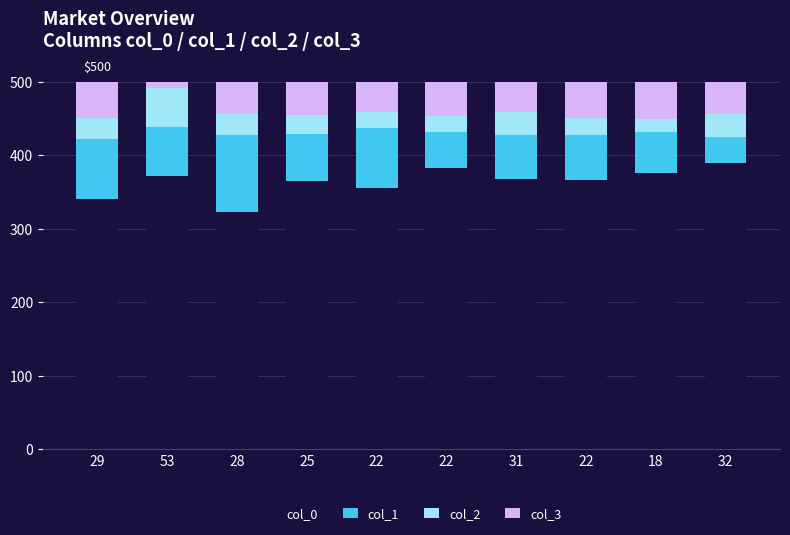

How many values in the col_0 series are below 368?

5